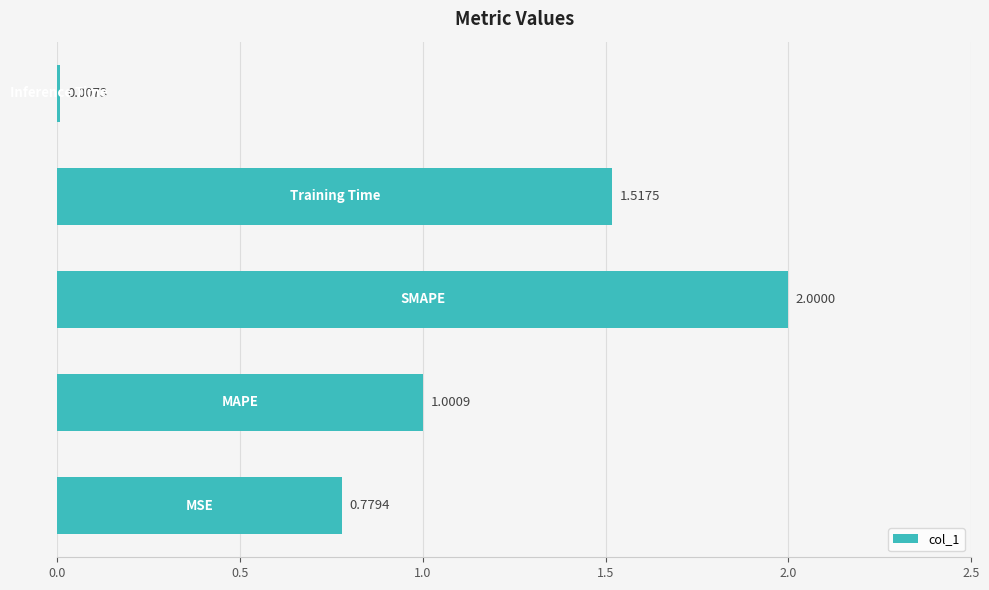

What is the sum of all values?

5.3